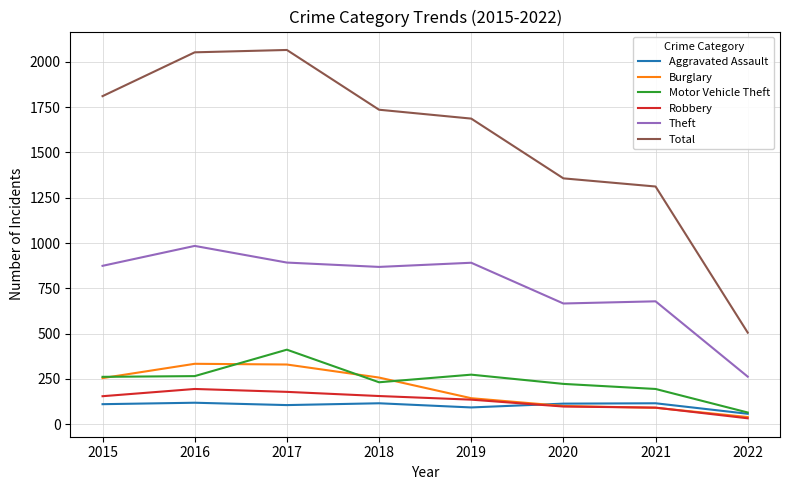

True or false: Motor Vehicle Theft and Total intersect in this chart.

False